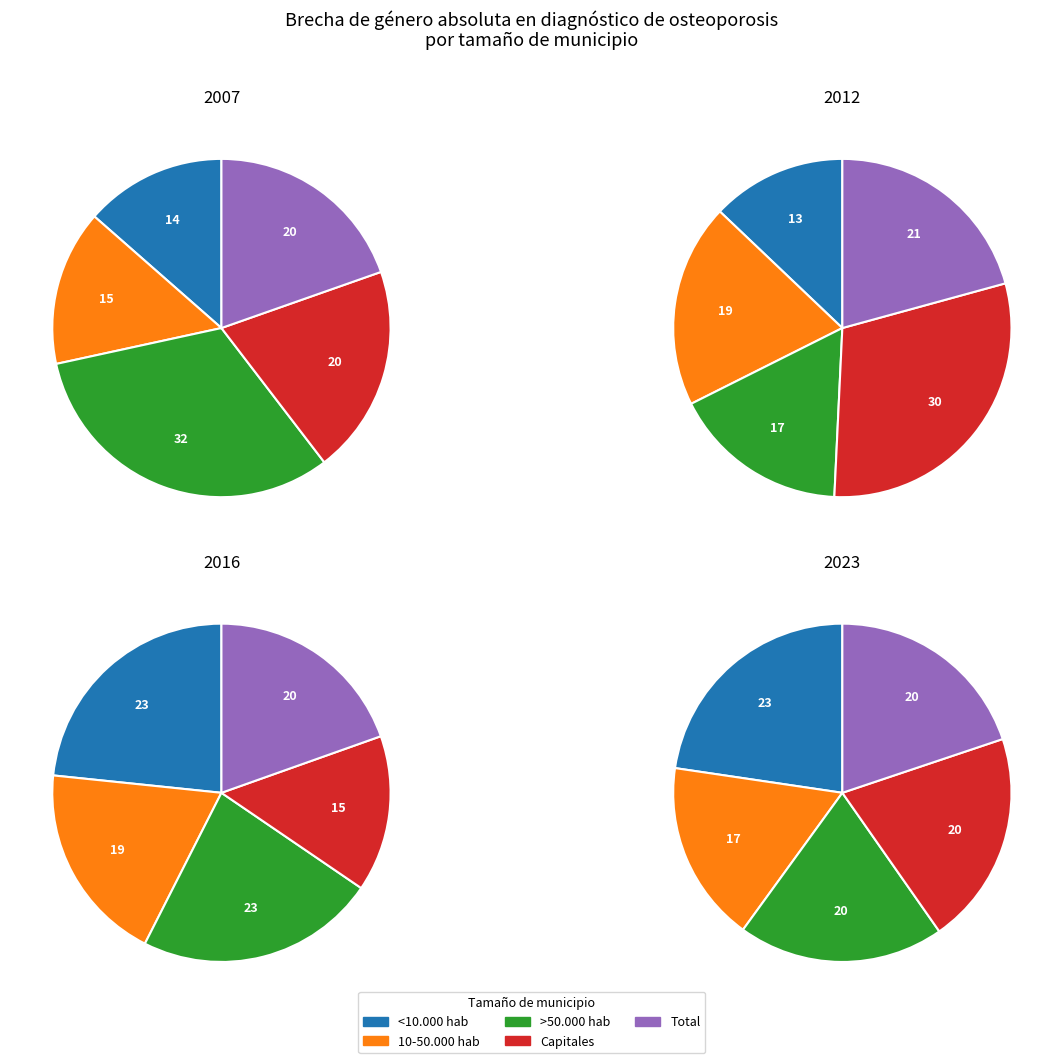

What is the smallest slice in the pie chart?

<10.000 hab